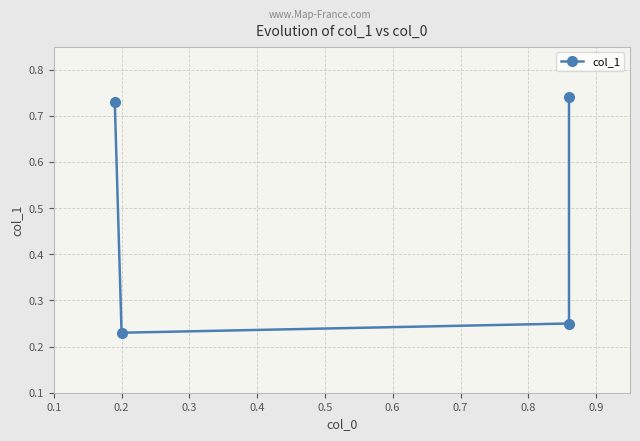

How many values are between 0 and 1?

4